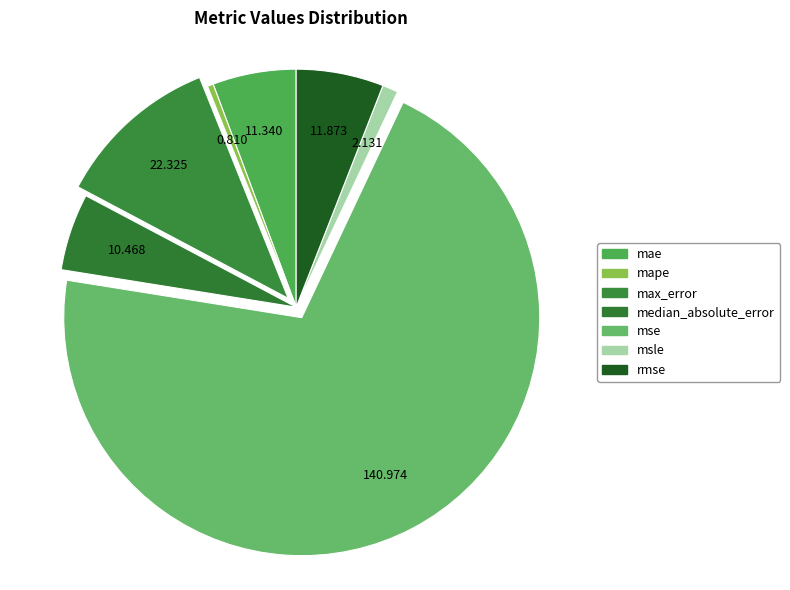

Is it true that msle is 11% of the pie?

False